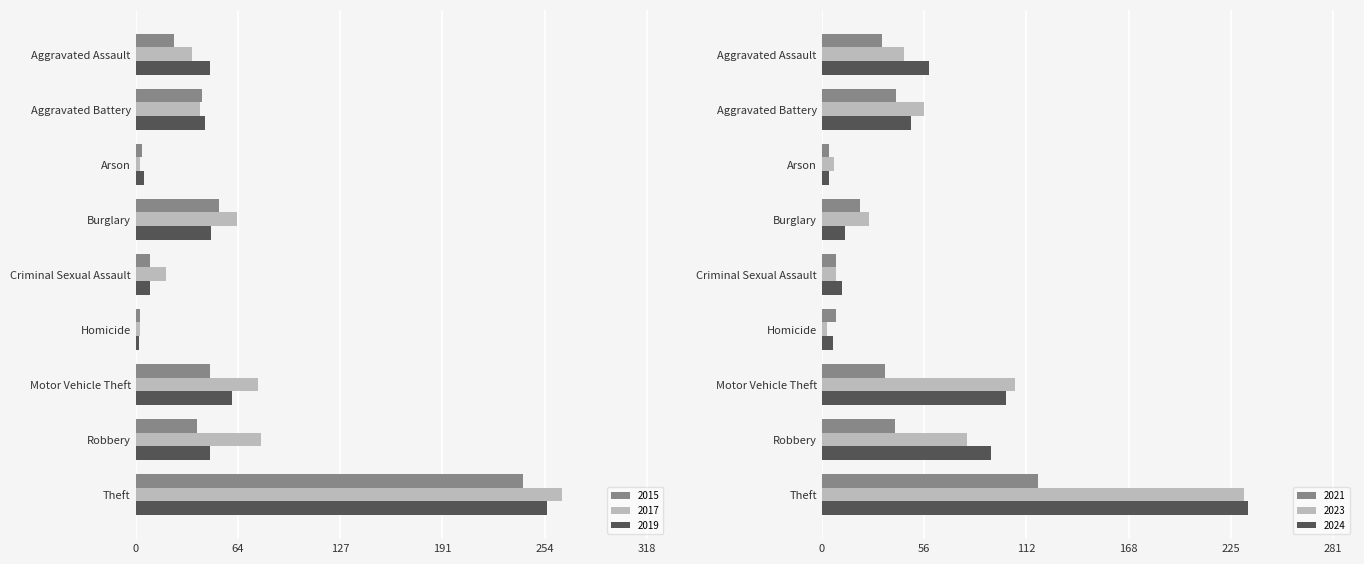

At which category does the chart reach its peak across all series?

Theft